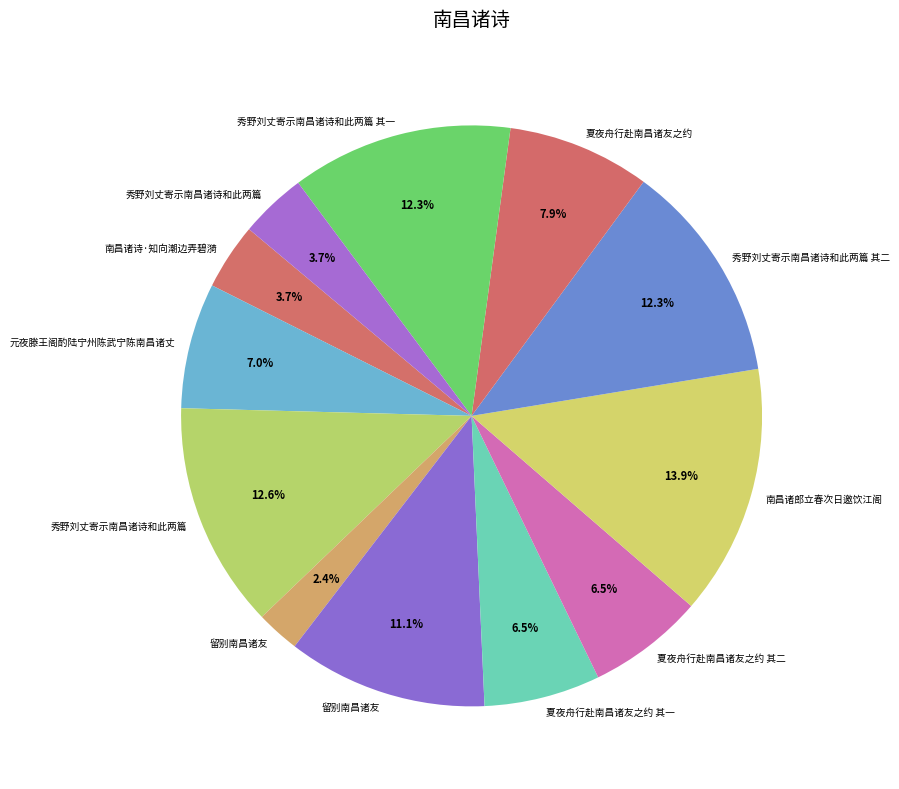

Count the number of slices in the pie.

12